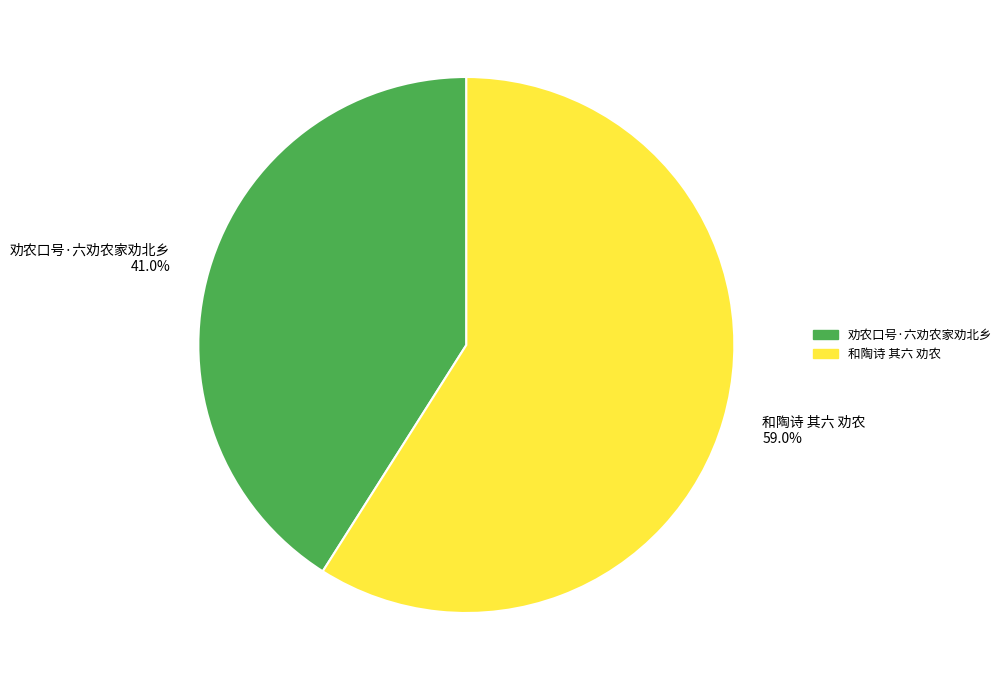

What percentage do 和陶诗 其六 劝农 and 劝农口号·六劝农家劝北乡 together represent?

100.0%